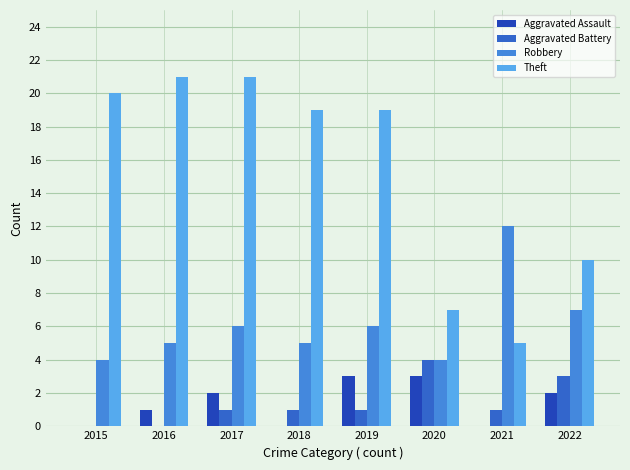

Reading right to left, transcribe all the data shown in this chart.

Aggravated Assault: 2	0	3	3	0	2	1	0
Aggravated Battery: 3	1	4	1	1	1	0	0
Robbery: 7	12	4	6	5	6	5	4
Theft: 10	5	7	19	19	21	21	20